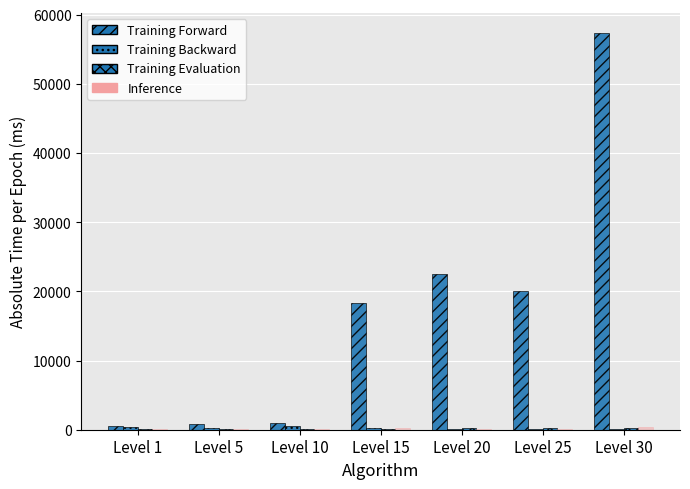

True or false: Training Evaluation has a value of 79 at Level 10.

False